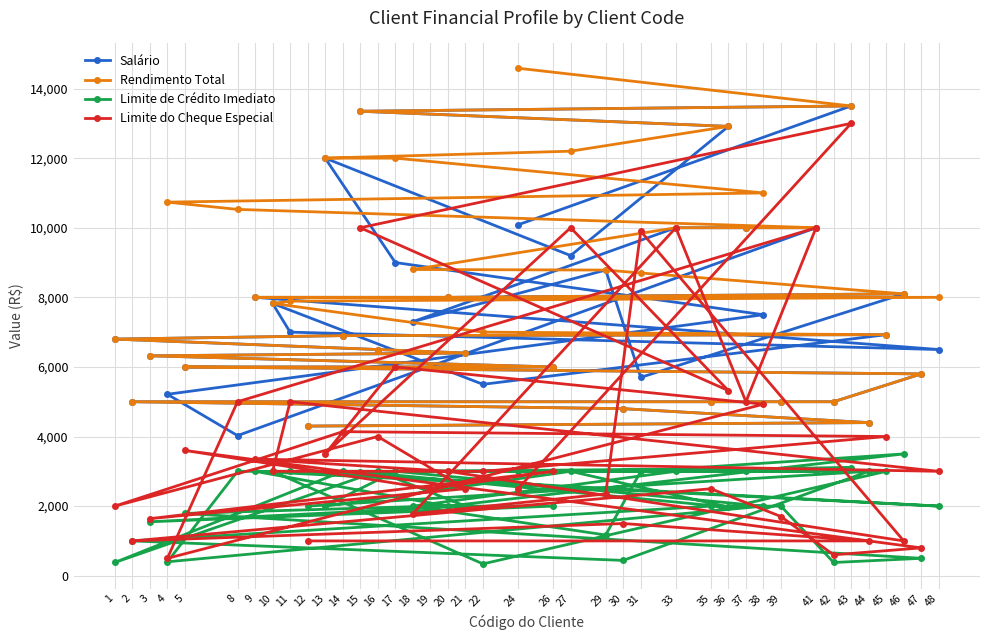

What is the minimum value for Limite do Cheque Especial?

500.0